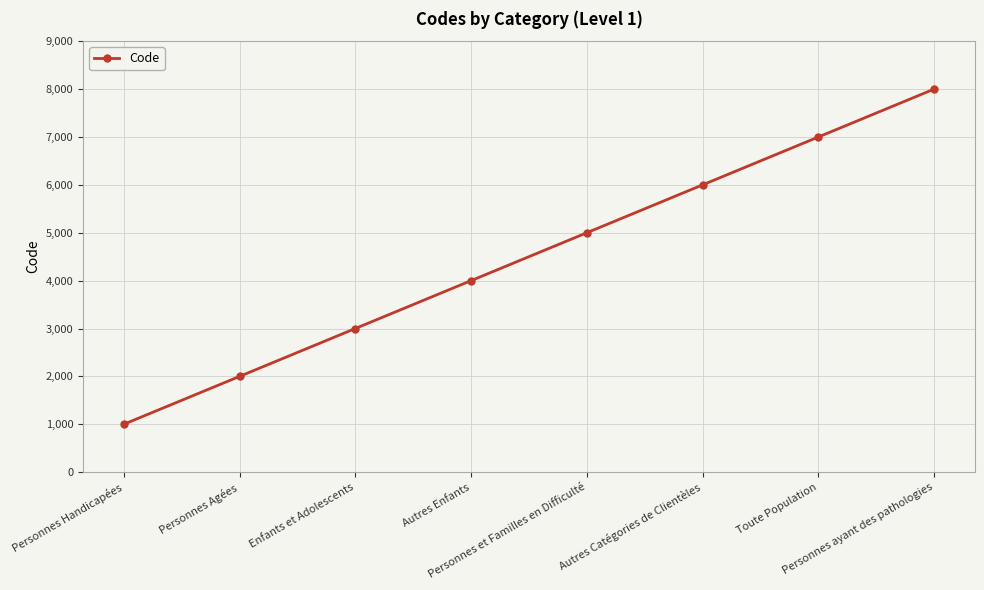

Reading left to right, extract all data points from this chart.

Personnes Handicapées=1000	Personnes Agées=2000	Enfants et Adolescents=3000	Autres Enfants=4000	Personnes et Familles en Difficulté=5000	Autres Catégories de Clientèles=6000	Toute Population=7000	Personnes ayant des pathologies=8000